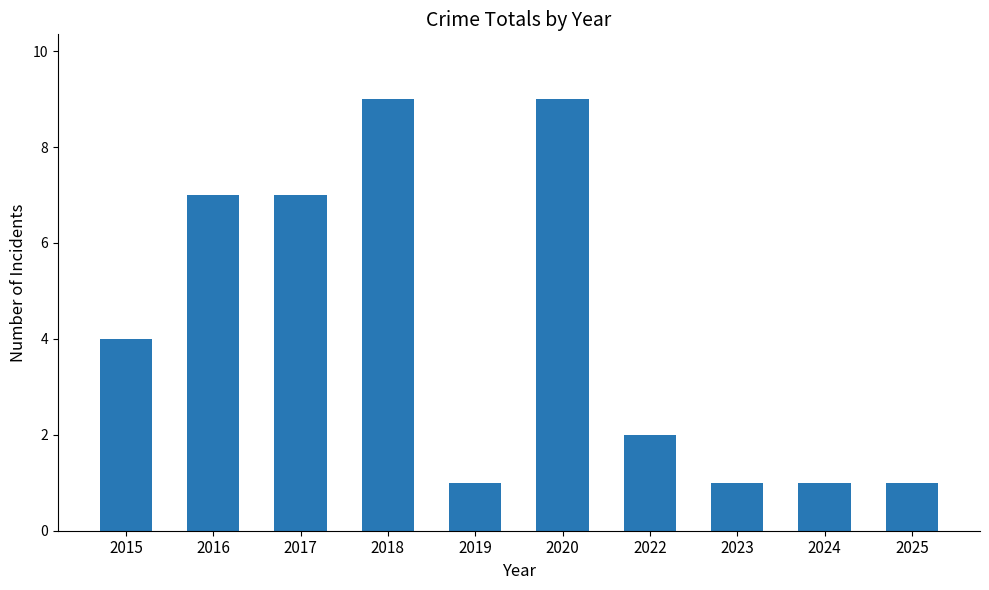

What is the greatest value displayed?

9